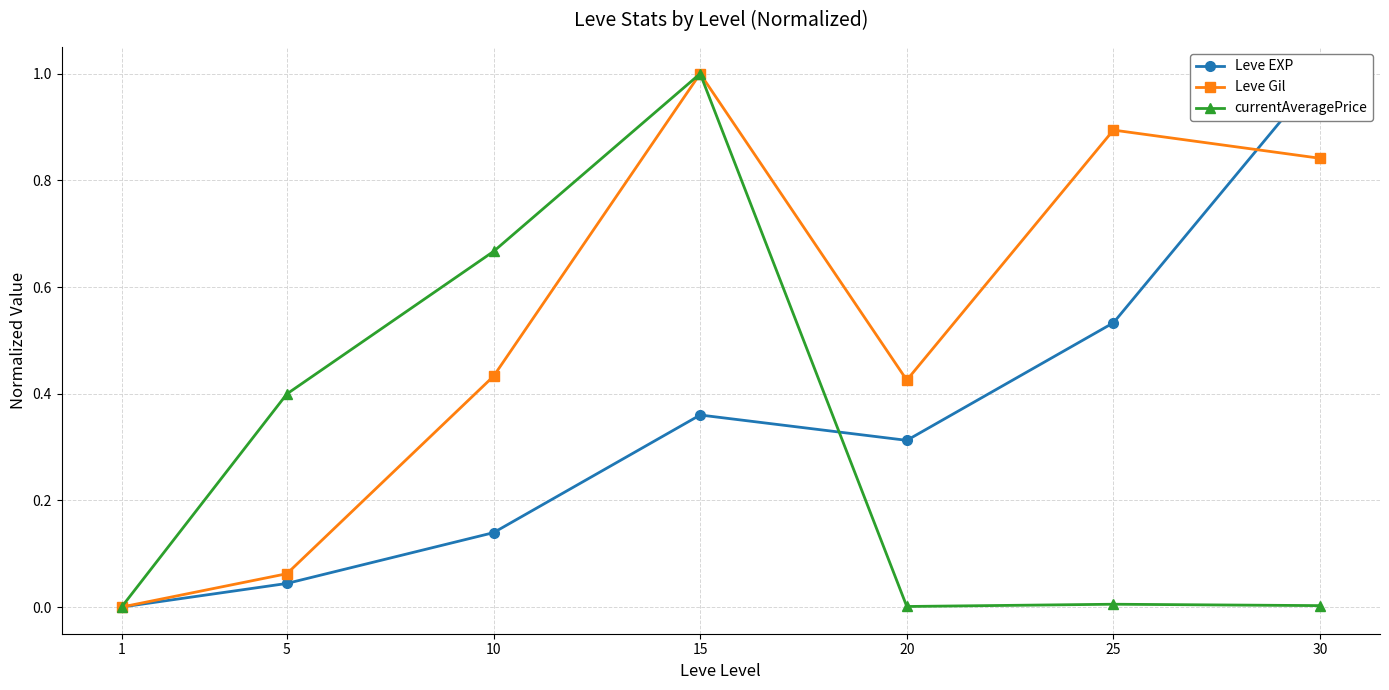

What value does the currentAveragePrice series have at 10?

0.7